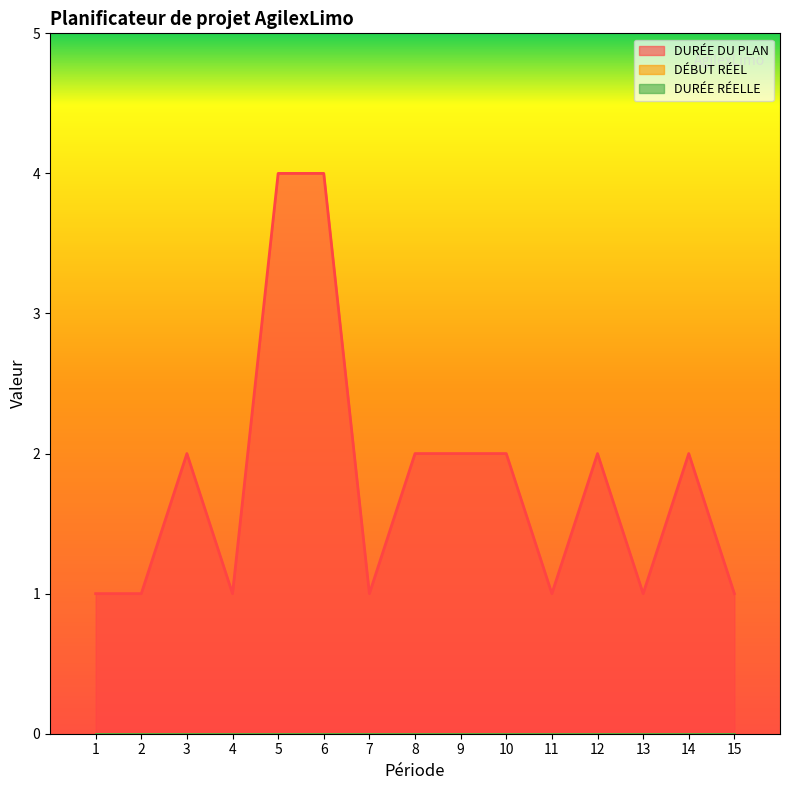

Which series has the largest total across all categories?

DURÉE DU PLAN